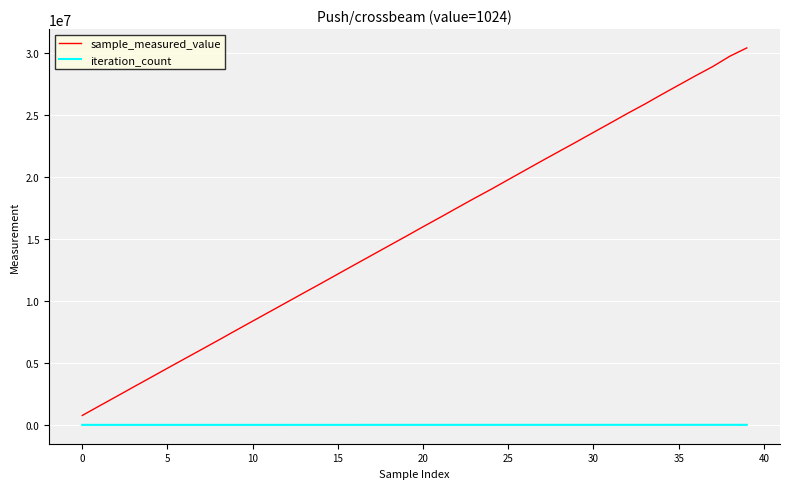

Which series has the largest total across all categories?

sample_measured_value